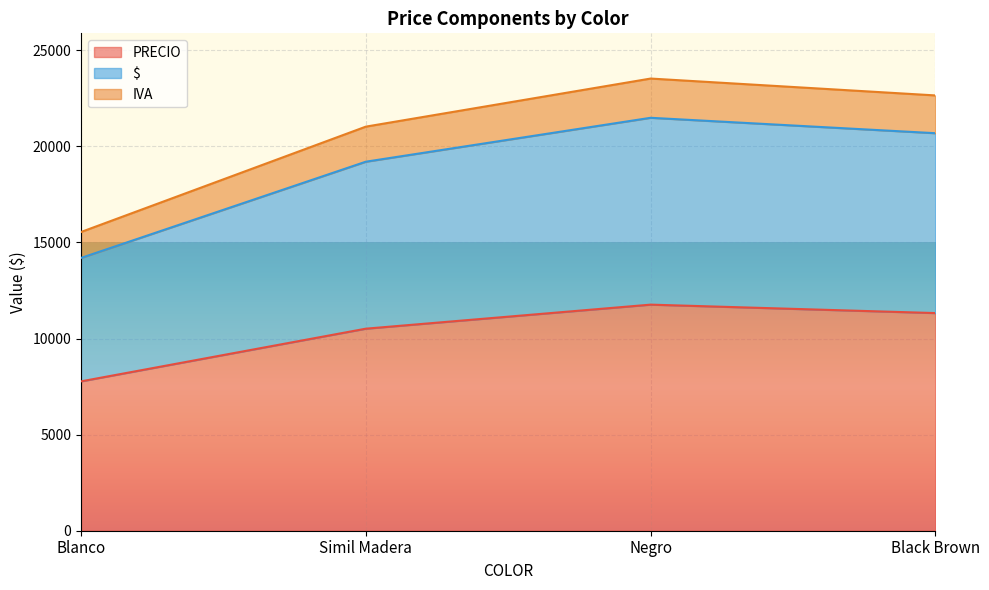

What is the greatest value displayed?

23532.1